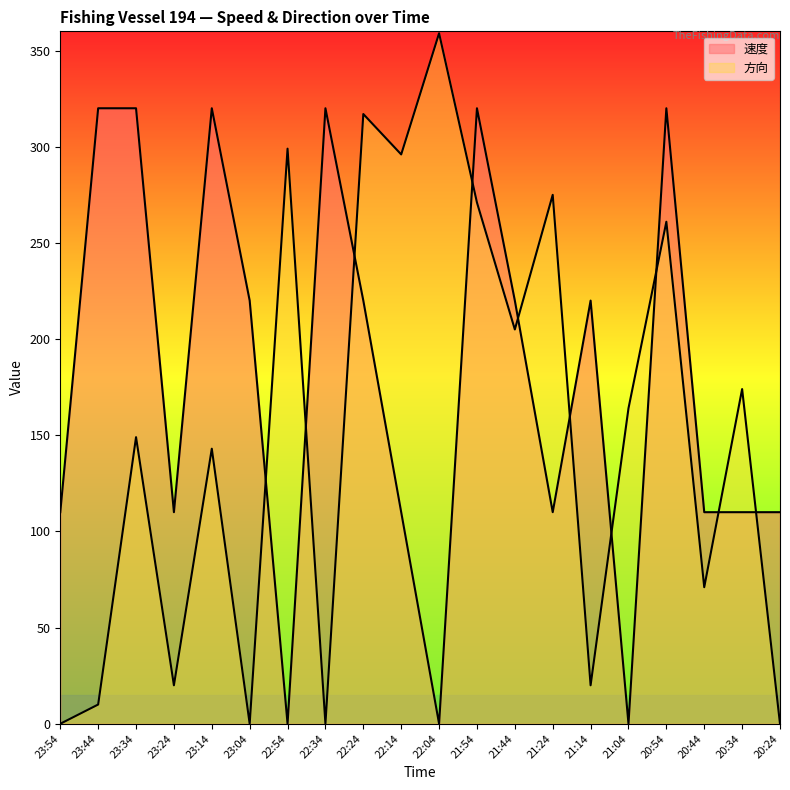

How many times do 方向 and 速度 cross each other?

10